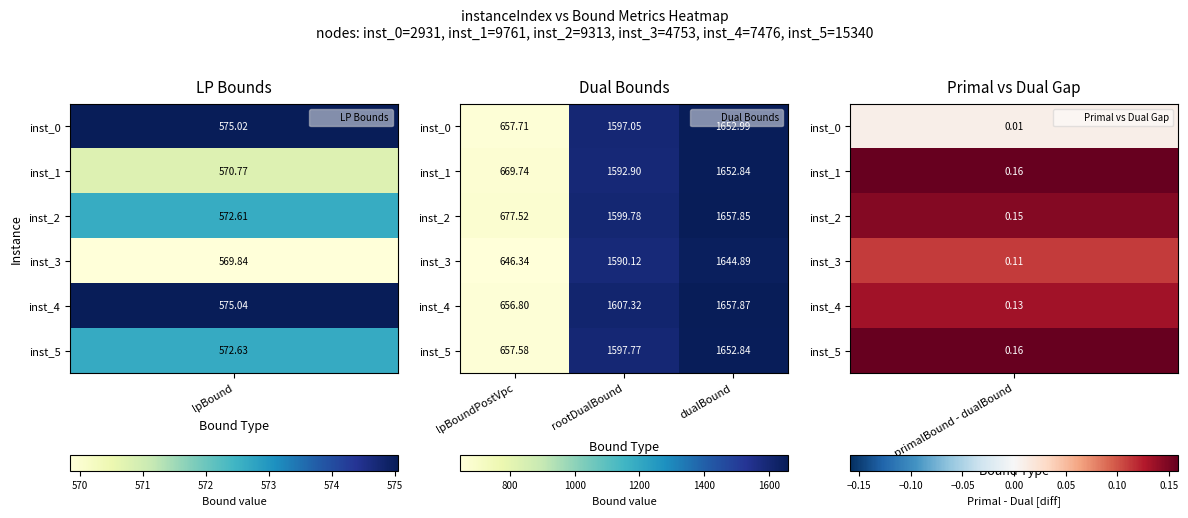

Which label corresponds to the smallest value in the chart?

lpBoundPostVpc